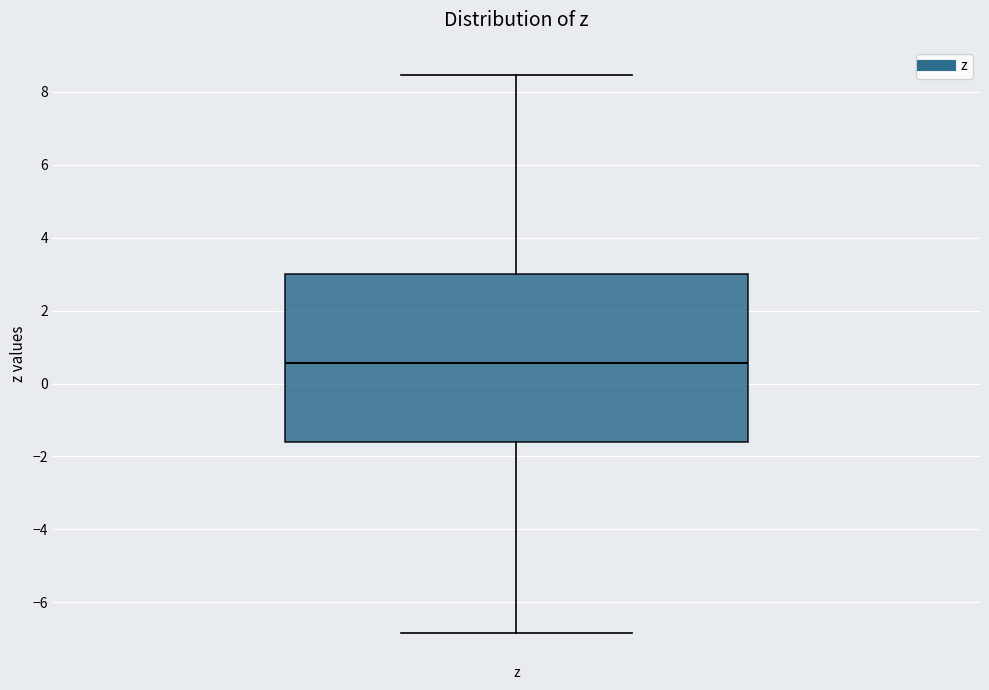

Transcribe this box plot: give where the median line is, the range the box spans, and where the two whiskers end, as read against the y-axis. The values are not printed on the chart, so give them approximately, as read against the axis.

median 0.6, box -1.6 to 3.0, whiskers -6.8 to 8.4